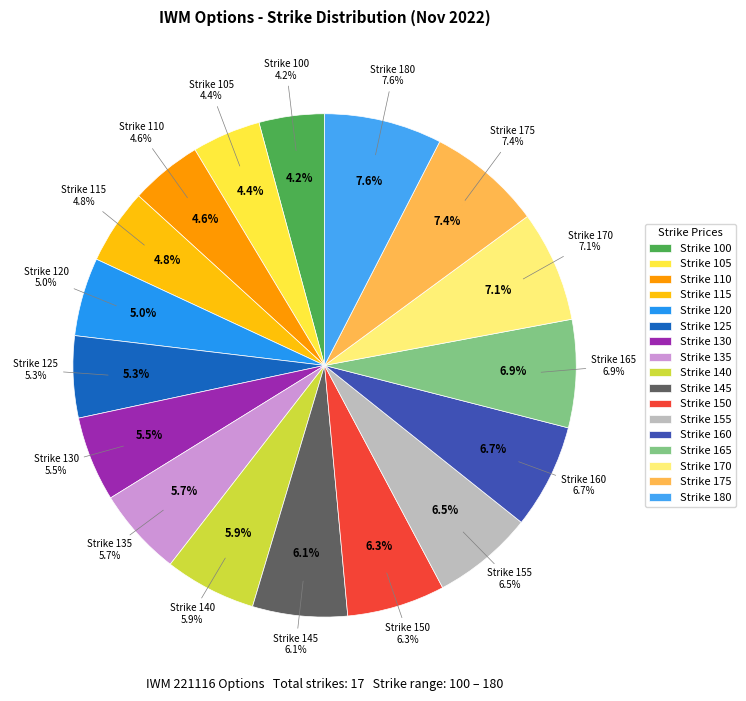

Which category has the biggest portion of the pie?

180